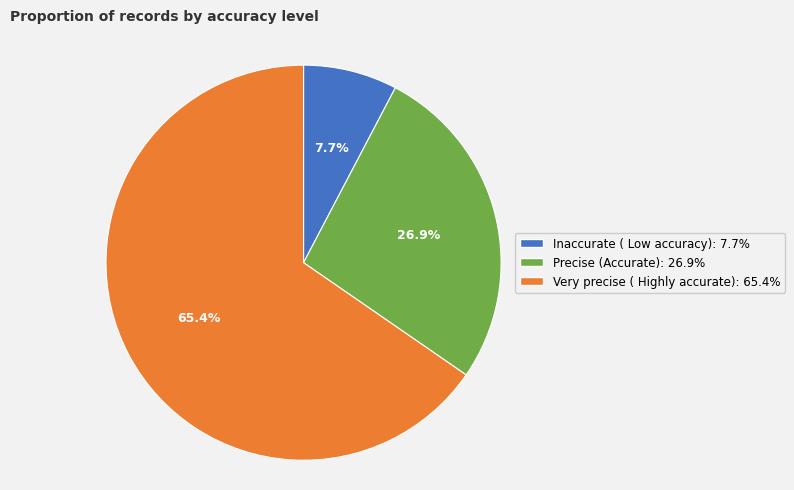

The Precise (Accurate) slice represents 40% of the pie. True or false?

False